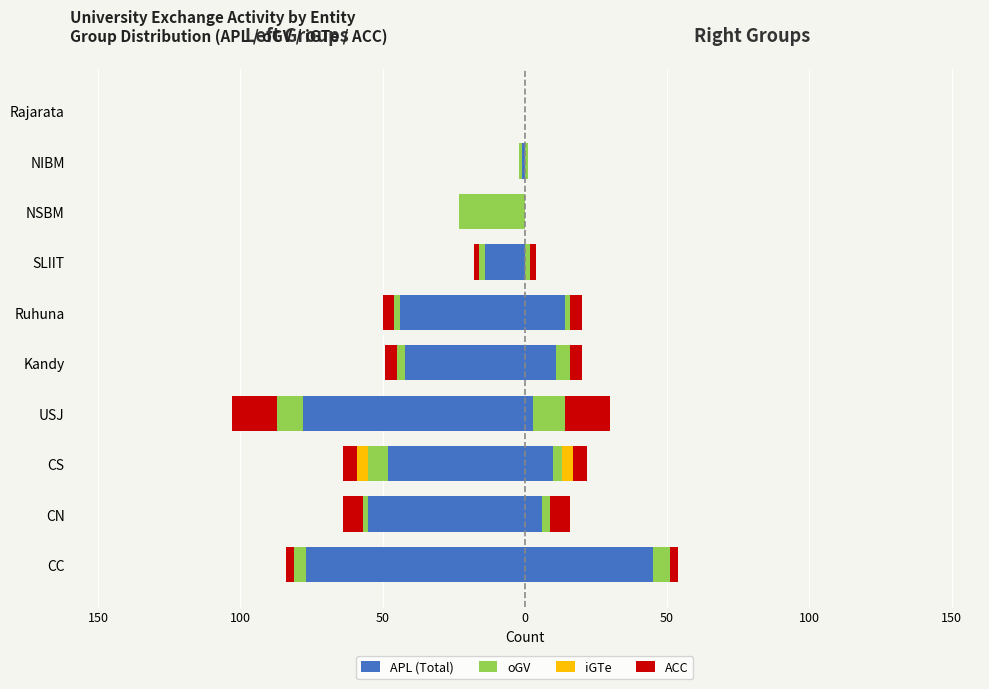

The value of ACC at CS is -5. True or false?

True